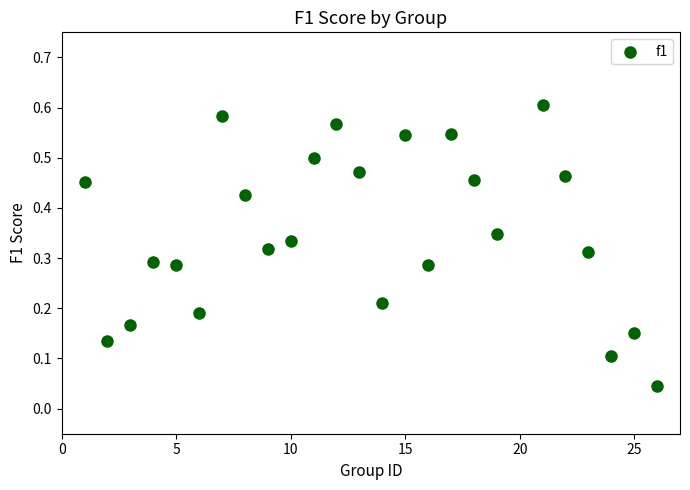

What is the range of X values (max minus min)?

25.0